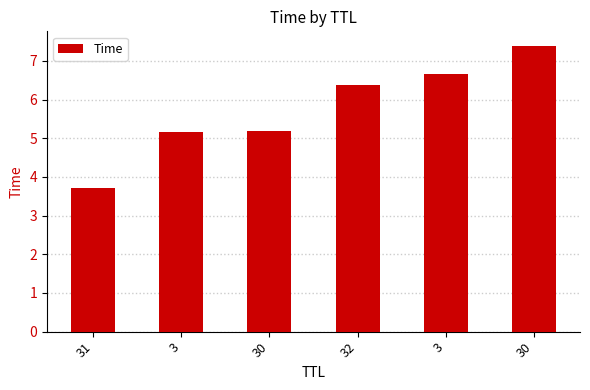

How many values exceed 6?

3